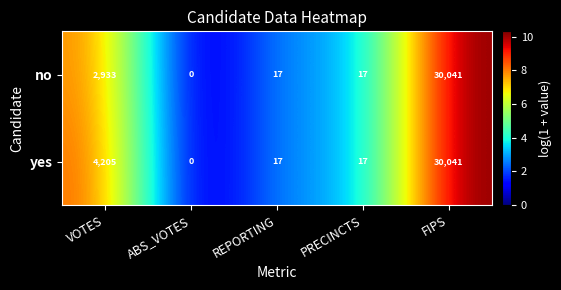

Reading left to right, transcribe all the data shown in this chart.

no: 2933	0	17	17	30041
yes: 4205	0	17	17	30041